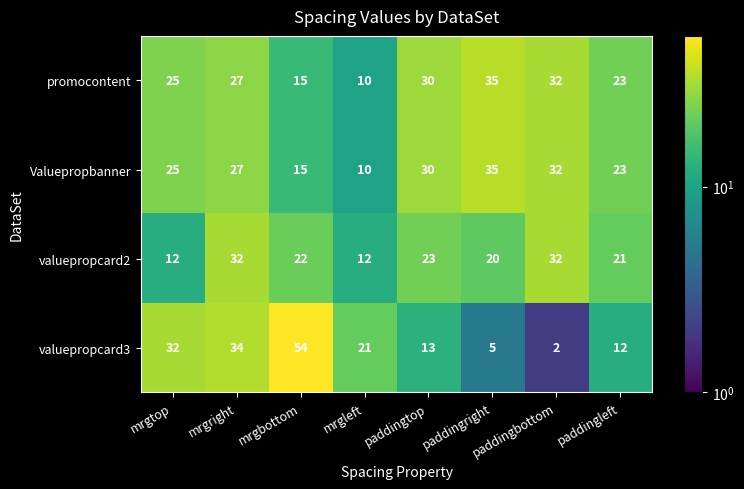

Which series has the widest spread of values?

valuepropcard3